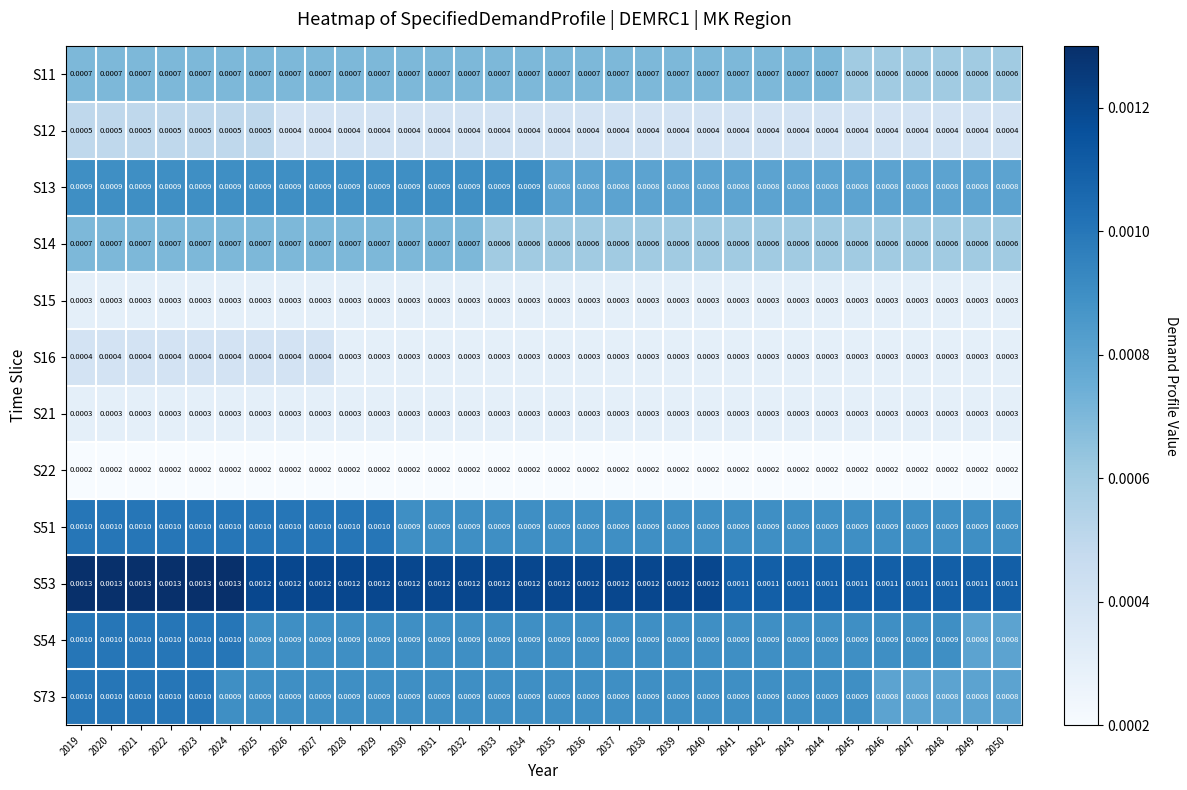

Which label corresponds to the smallest value in the chart?

2019